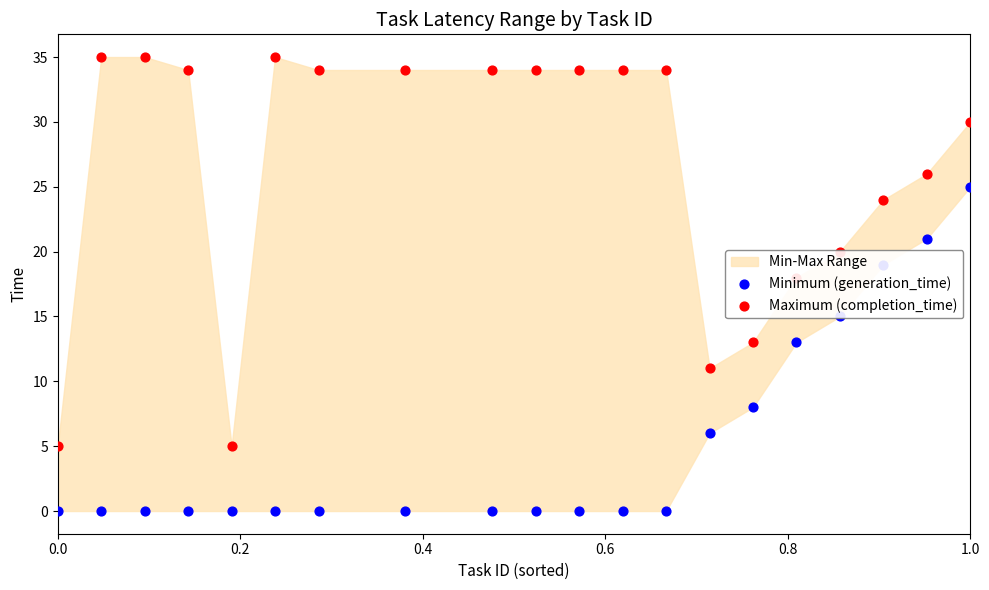

Which series has the largest Y range (max minus min)?

Maximum (completion_time)